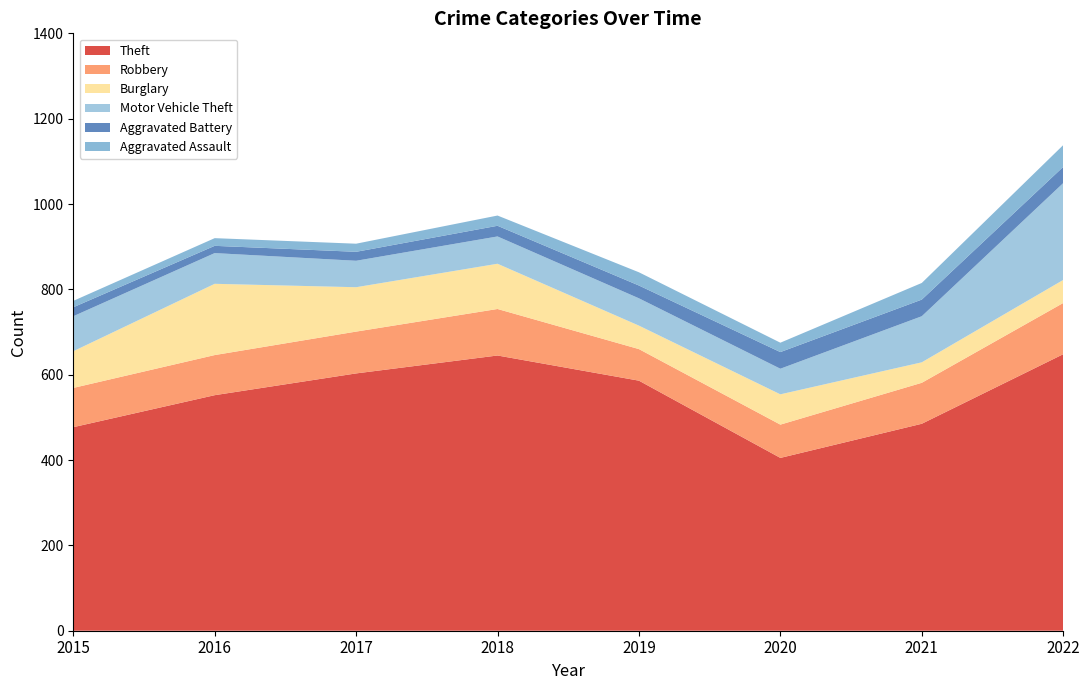

Reading left to right, what are all the values shown in this chart?

Theft: 477	552	603	645	586	405	485	648
Robbery: 92	94	98	109	74	78	96	120
Burglary: 86	167	104	106	55	71	48	54
Motor Vehicle Theft: 82	72	62	64	64	60	108	227
Aggravated Battery: 21	17	21	25	30	39	39	38
Aggravated Assault: 15	18	19	24	31	22	39	51